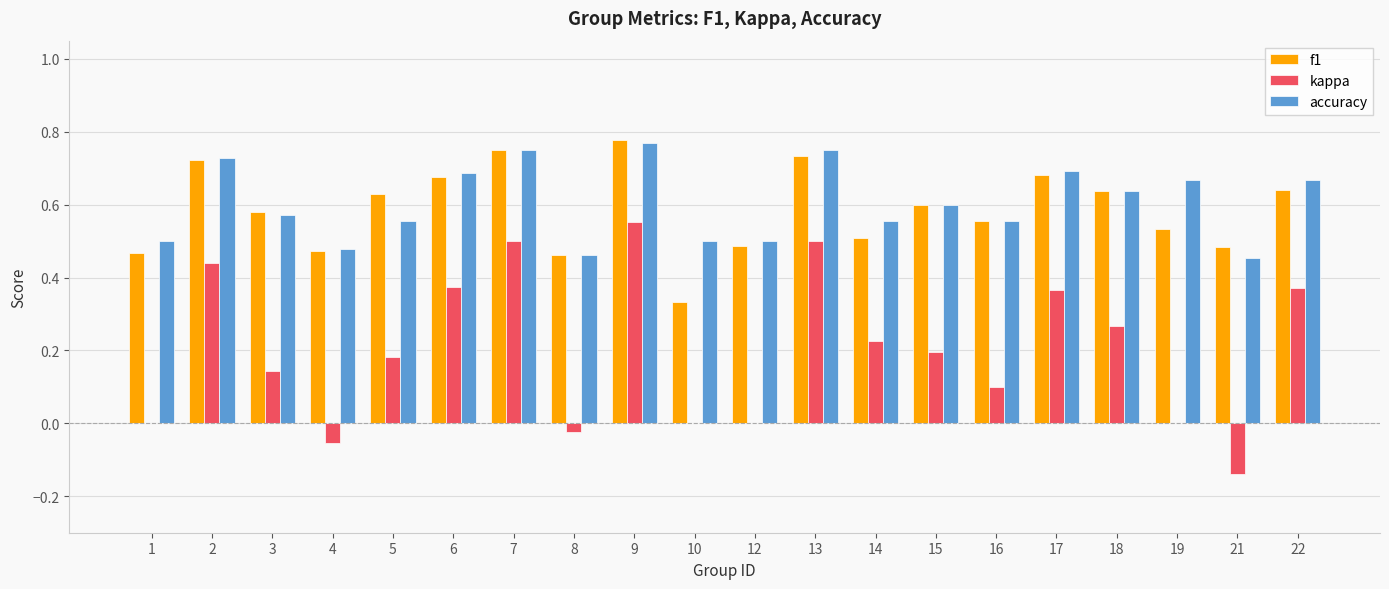

Which category has the highest value in the kappa series?

9